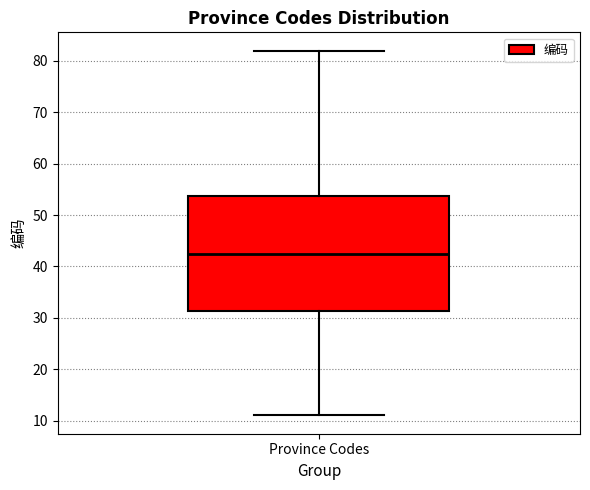

Read this box plot against the y-axis: the position of the median line, the range covered by the box, and the ends of both whiskers. The values are not printed on the chart, so give them approximately, as read against the axis.

median 43, box 31 to 54, whiskers 11 to 82